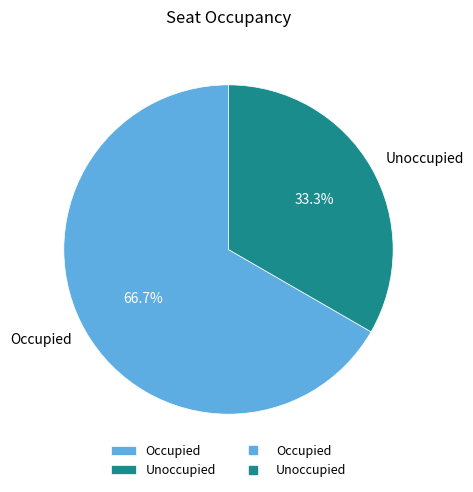

To the nearest percent, what is the average slice percentage?

50%